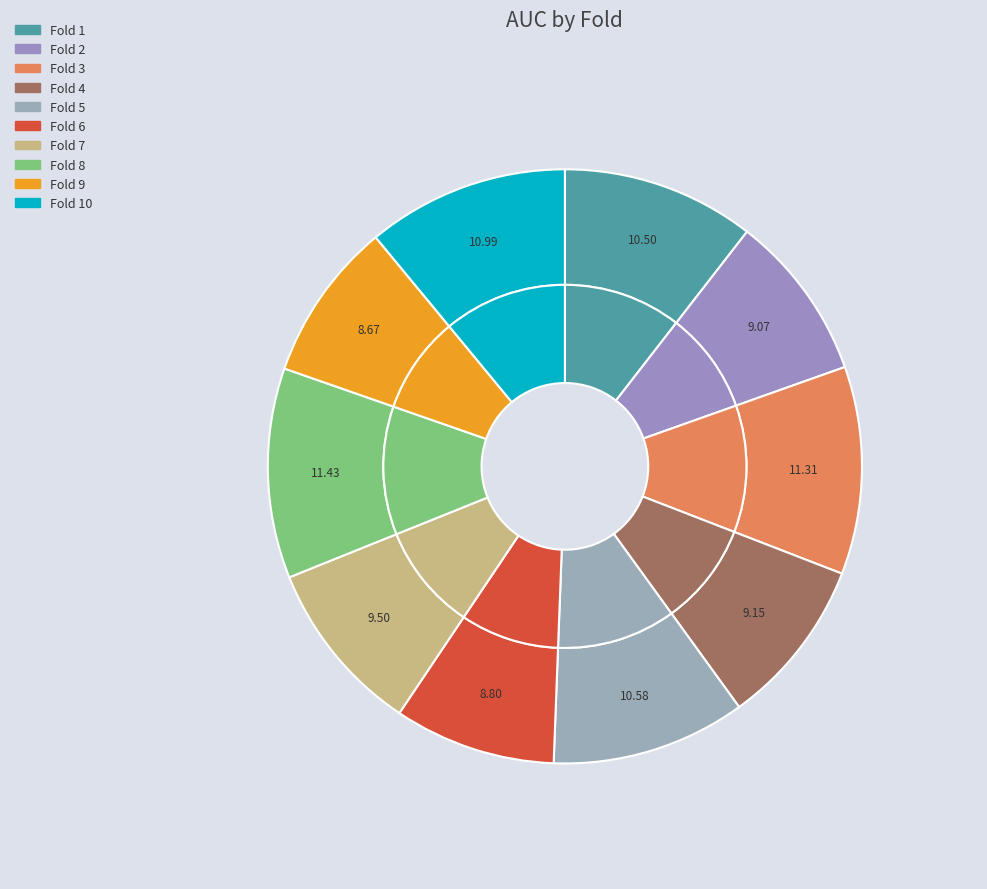

Is there a majority slice in this chart?

No